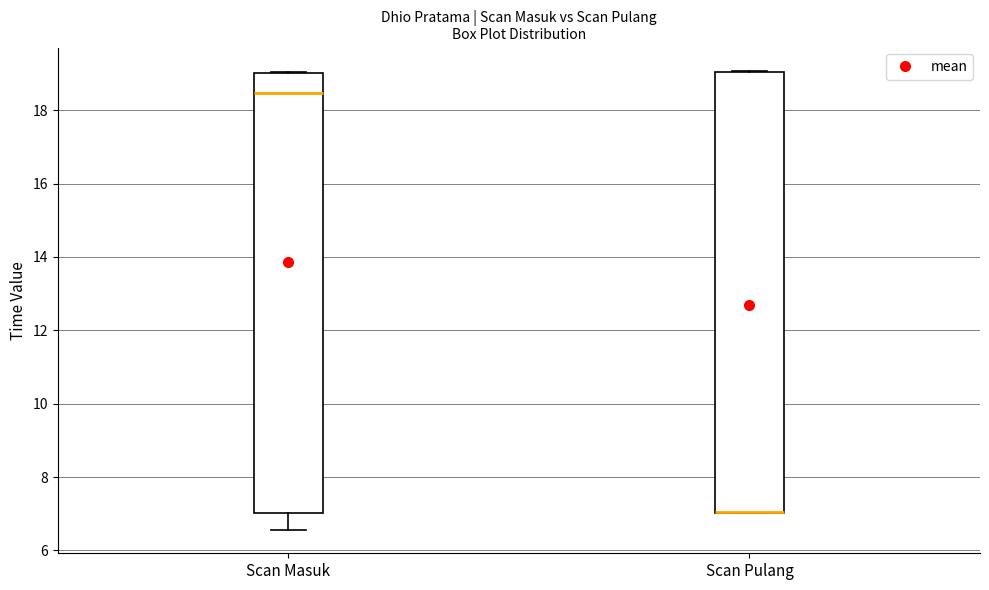

Reading left to right, transcribe this box plot: for each box, give where its median line is, the range the box spans, and where its two whiskers end, as read against the y-axis. The values are not printed on the chart, so give them approximately, as read against the axis.

Scan Masuk: median 18.4, box 7.0 to 19.0, whiskers 6.6 to 19.0
Scan Pulang: median 7.0 (drawn on the box's lower edge), box 7.0 to 19.0, whiskers 7.0 to 19.0